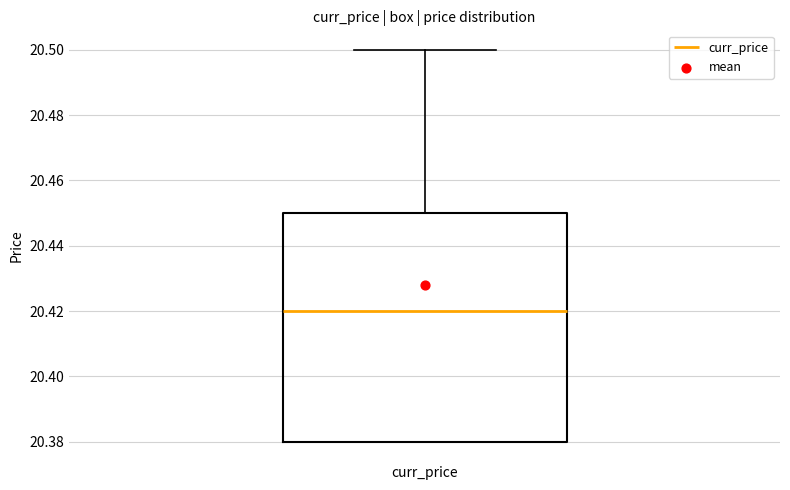

Read this box plot against the y-axis: the position of the median line, the range covered by the box, and the ends of both whiskers. The values are not printed on the chart, so give them approximately, as read against the axis.

median 20.42, box 20.38 to 20.45, whiskers 20.38 to 20.50